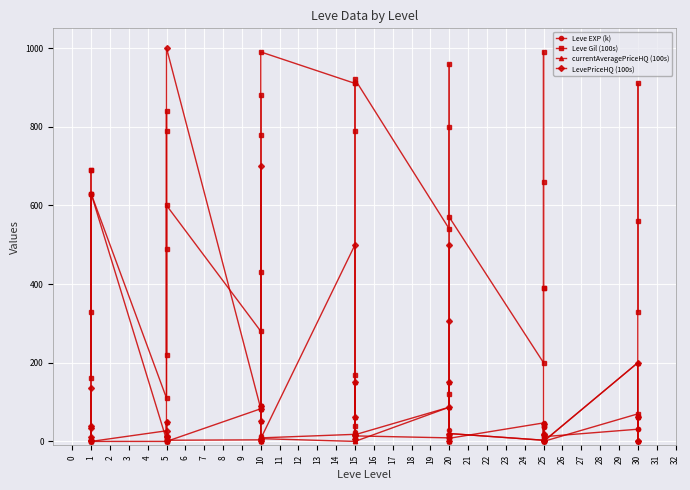

Reading right to left, extract all data points from this chart.

Leve EXP (k): 62	31	64	31	12	36	39	8	36	47	8	12	17	28	16	9	14	18	24	7	13	18	9	13	9	3	7	4	3	2	5	2	6	4	630	1	1	630	1	1
Leve Gil (100s): 560	330	910	70	0	390	990	660	390	200	570	960	120	10	800	540	920	910	790	170	40	910	990	90	430	780	880	280	600	490	220	790	840	110	630	690	160	630	690	330
currentAveragePriceHQ (100s): 62	0	0	200	0	43	0	20	16	3	20	0	0	0	150	87	0	7	150	16	61	0	7	0	0	89	51	83	0	0	49	15	0	0	0	0	40	0	0	10
LevePriceHQ (100s): 62	0	0	200	0	43	0	20	16	3	20	500	0	306	150	87	17	7	150	16	61	500	7	699	0	89	51	83	1000	11	50	15	0	27	0	3	40	35	137	10